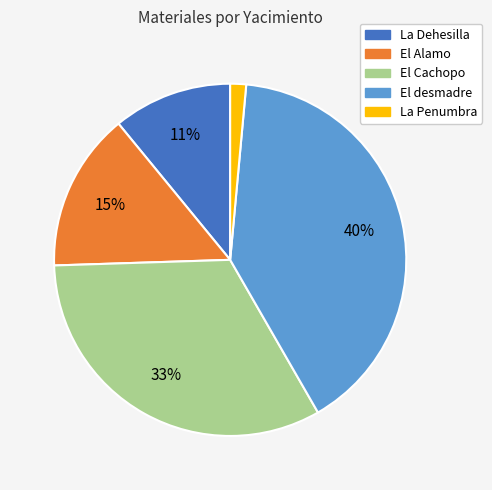

To the nearest percent, what is the average slice percentage?

20%